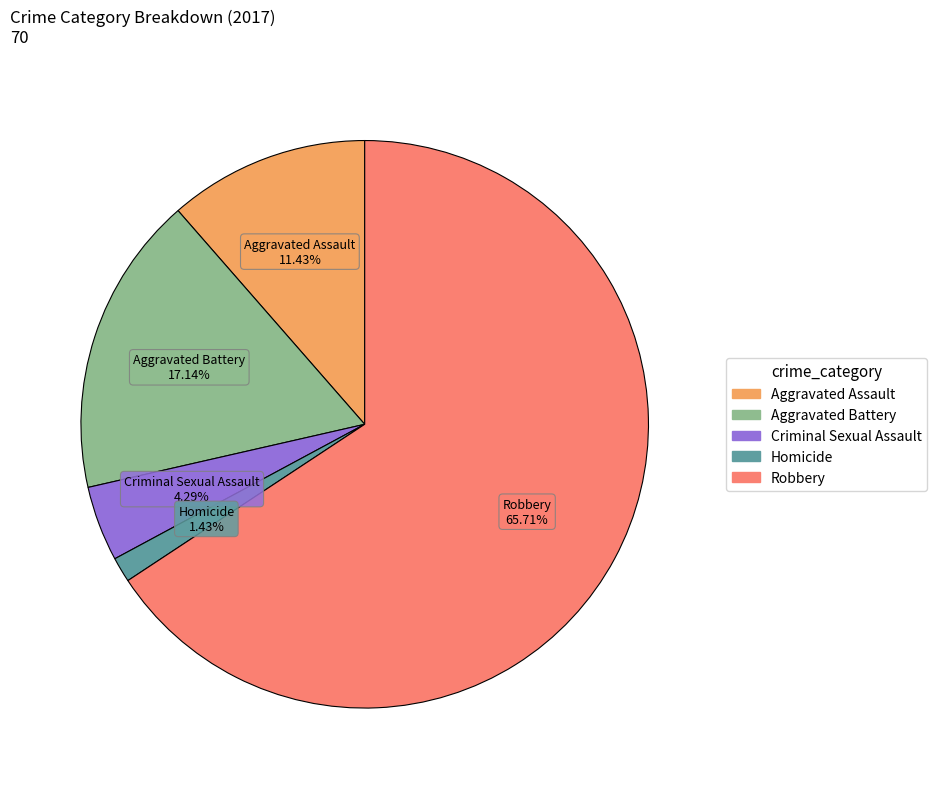

What percentage is the Robbery slice, to the nearest percent?

66%